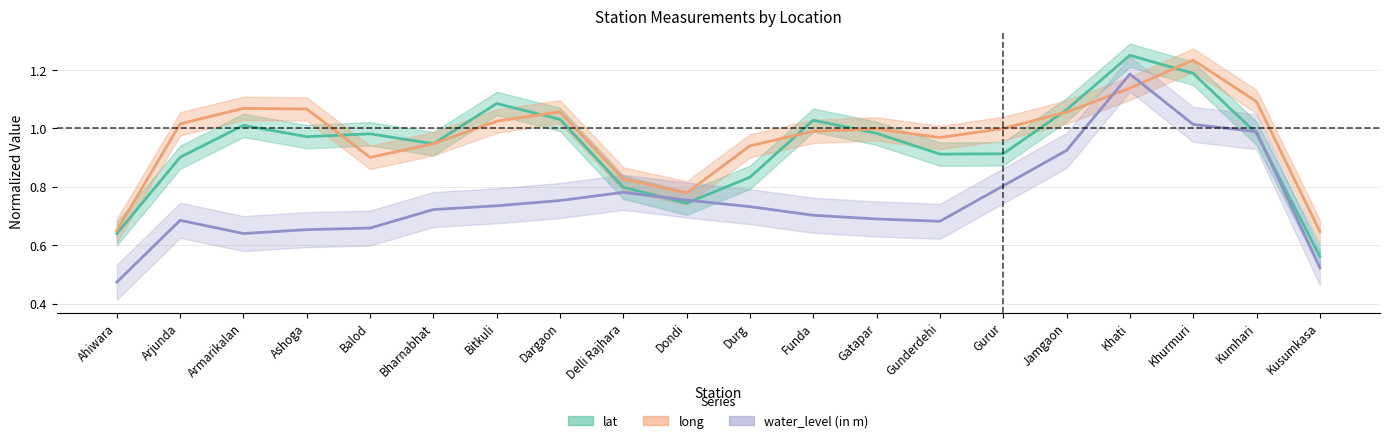

What is the difference between the maximum and minimum values in the long series?

0.6